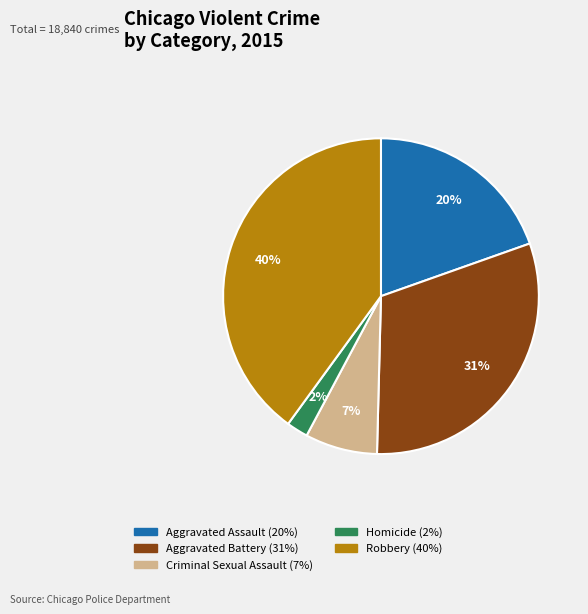

Does Criminal Sexual Assault represent more than half of the total?

No